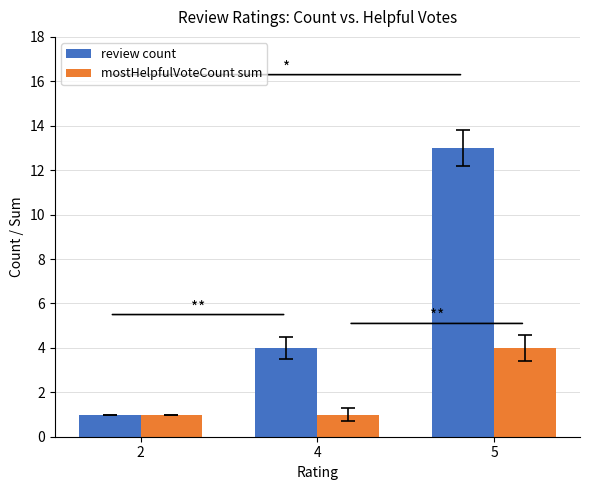

Rank the series by their maximum value, from highest to lowest.

review count, mostHelpfulVoteCount sum